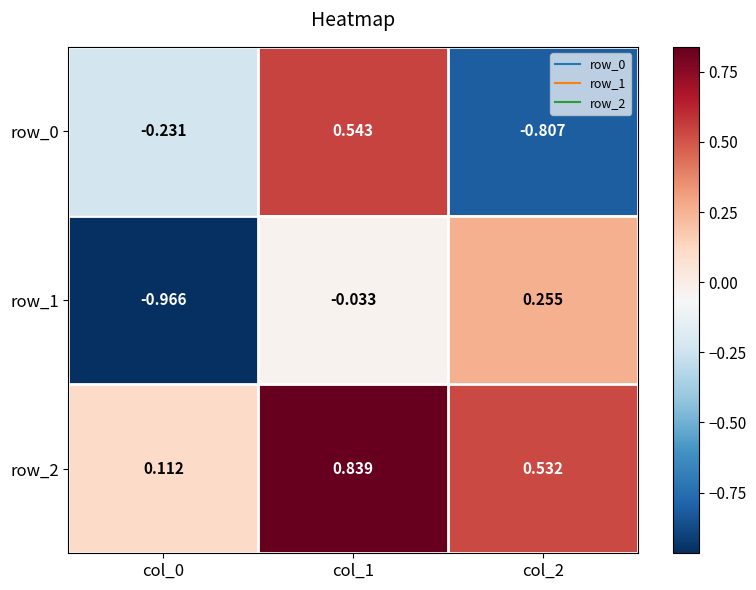

Is the value of row_1 at col_2 greater than the value of row_0 at col_2?

Yes